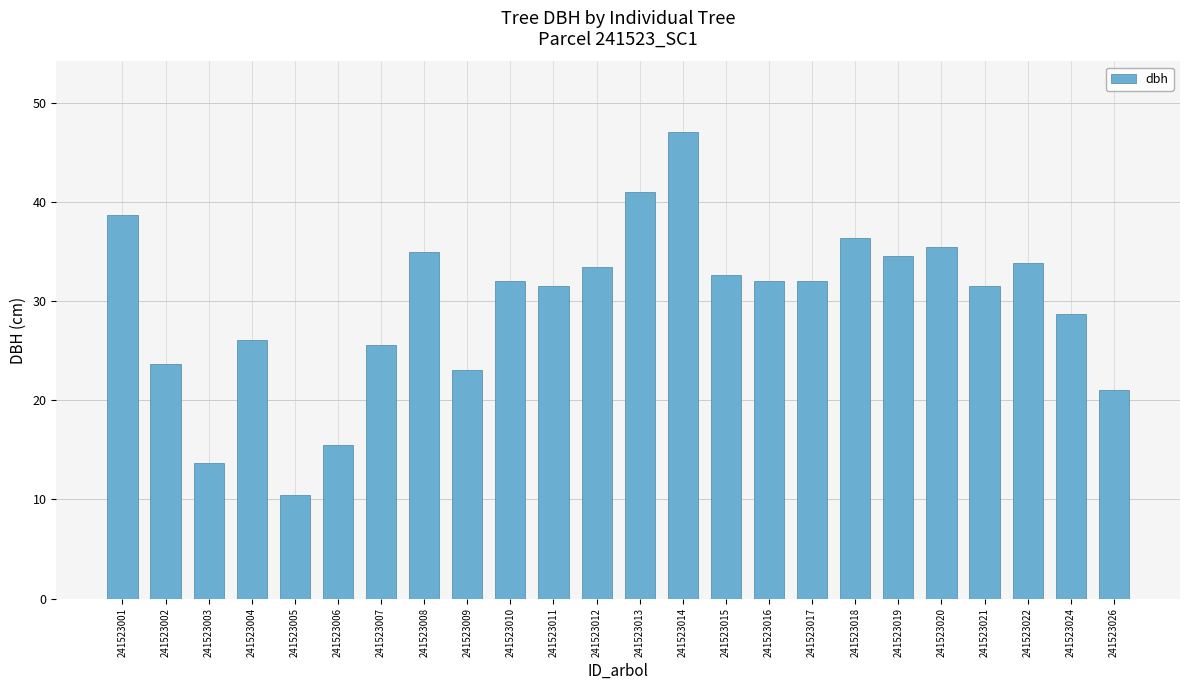

How many data points does each series have?

24